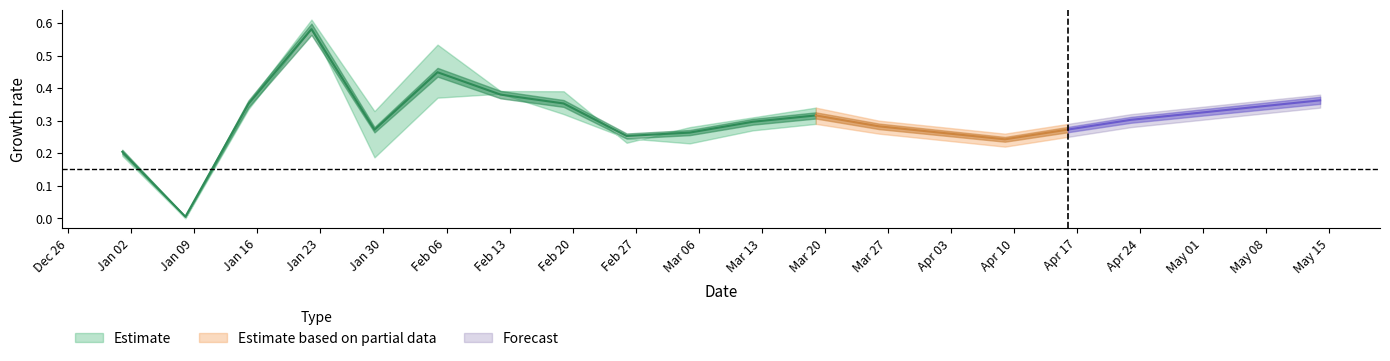

How many interior local valleys does the Low series have?

4